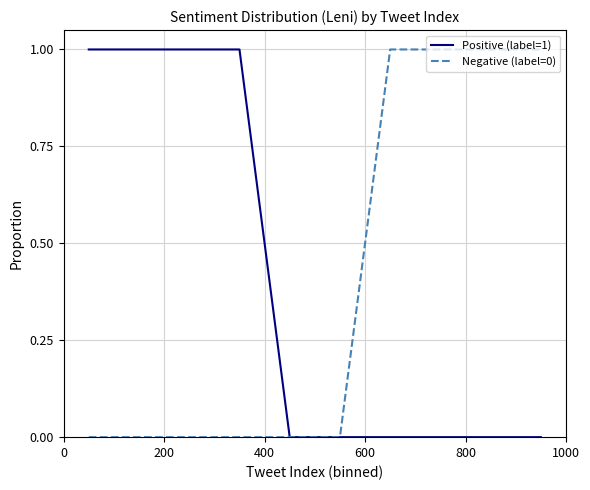

What are all the series names shown in the legend?

Positive (label=1), Negative (label=0)